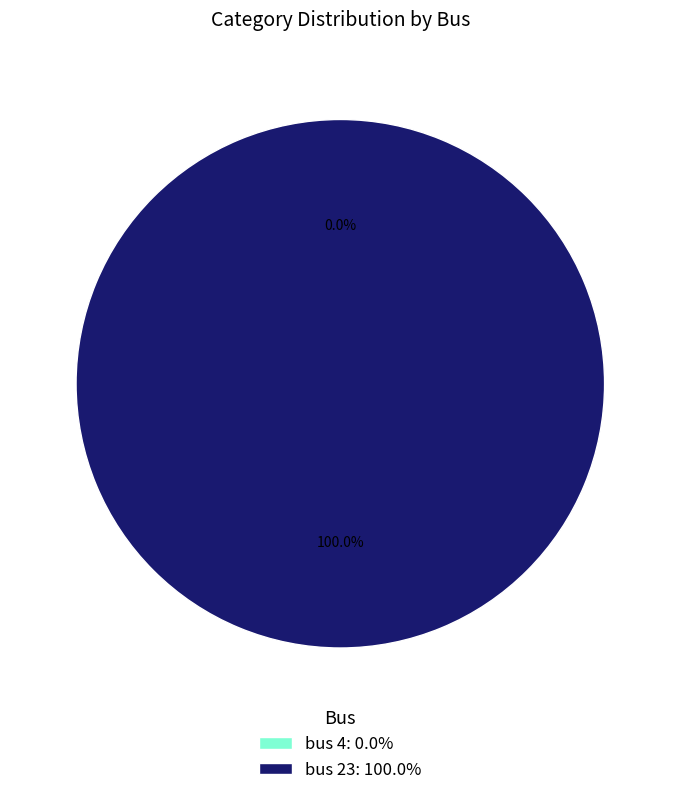

Which category has the biggest portion of the pie?

bus 23